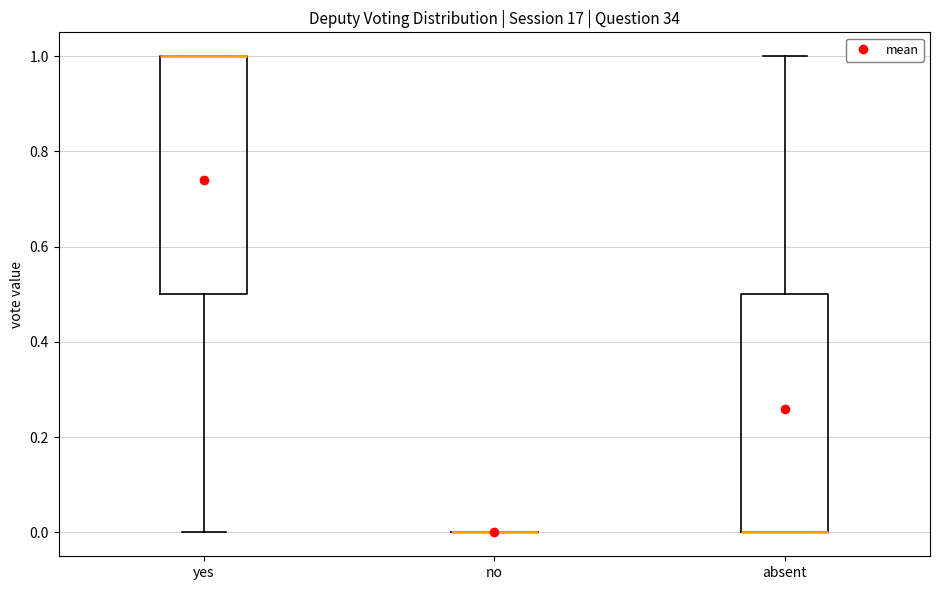

Reading left to right, read every box against the y-axis: the position of its median line, the range the box covers, and the ends of its whiskers. The values are not printed on the chart, so give them approximately, as read against the axis.

yes: median 1.0 (drawn on the box's upper edge), box 0.5 to 1.0, whiskers 0.0 to 1.0
no: box collapsed to a line at 0.0, whiskers 0.0 to 0.0
absent: median 0.0 (drawn on the box's lower edge), box 0.0 to 0.5, whiskers 0.0 to 1.0